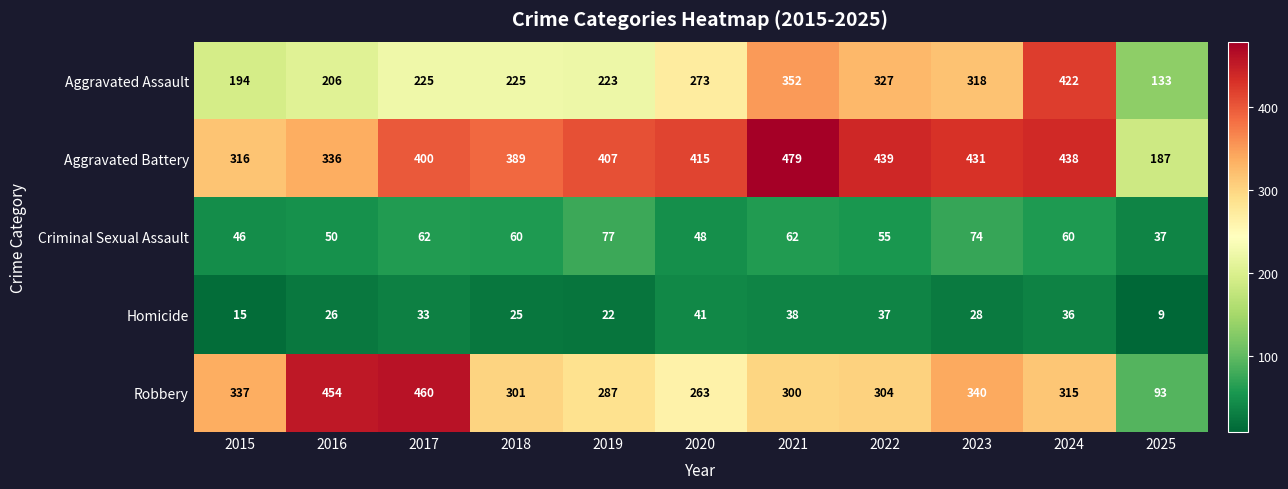

What is the total value across all series at 2019?

1016